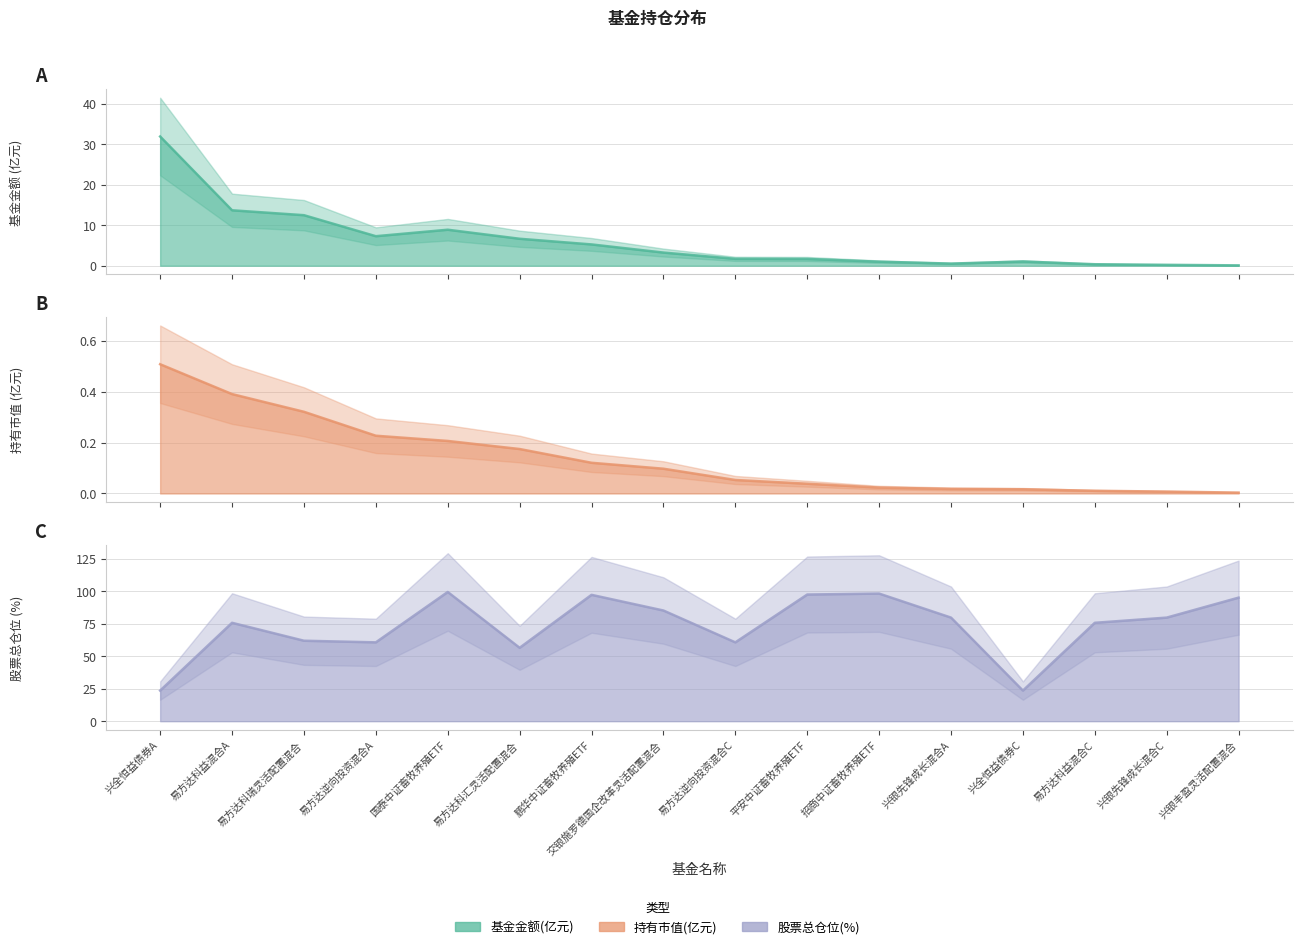

At how many categories does at least one series exceed 40?

14